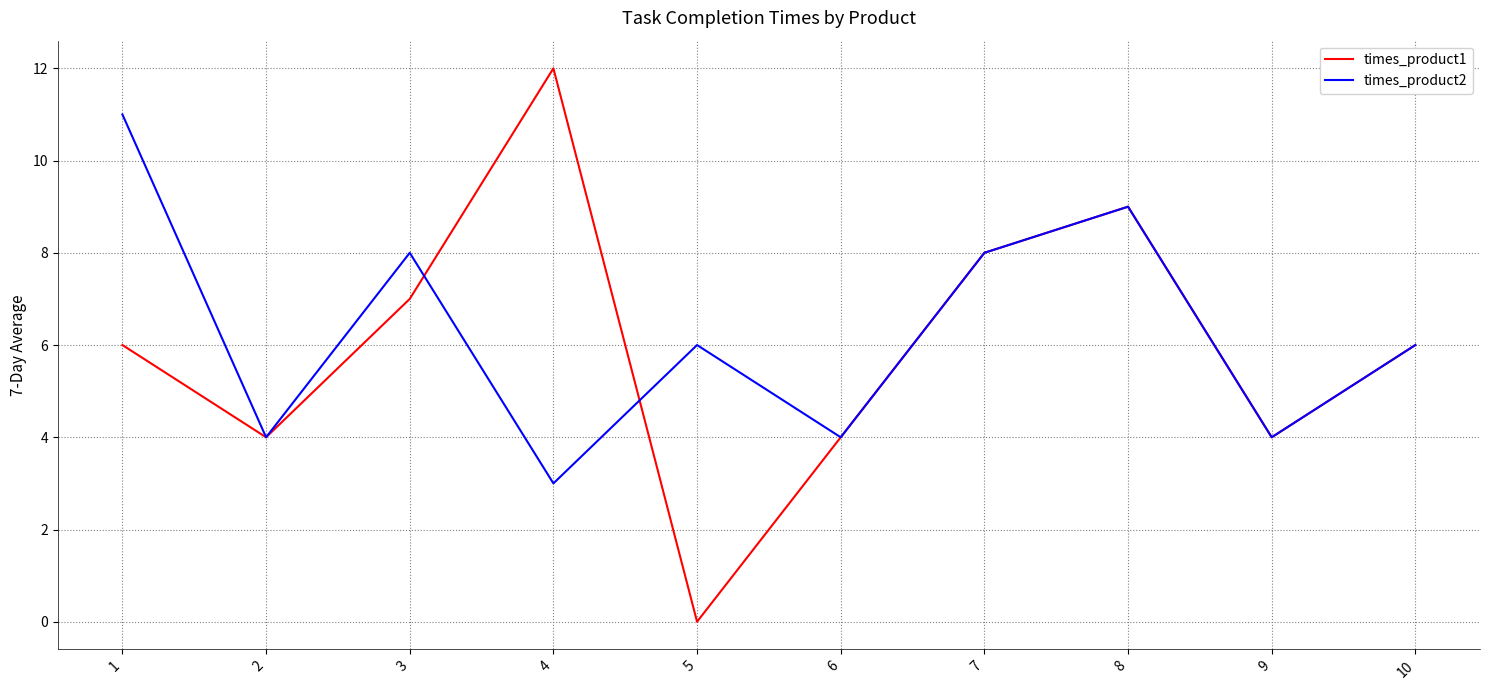

Which series has the widest spread of values?

times_product1